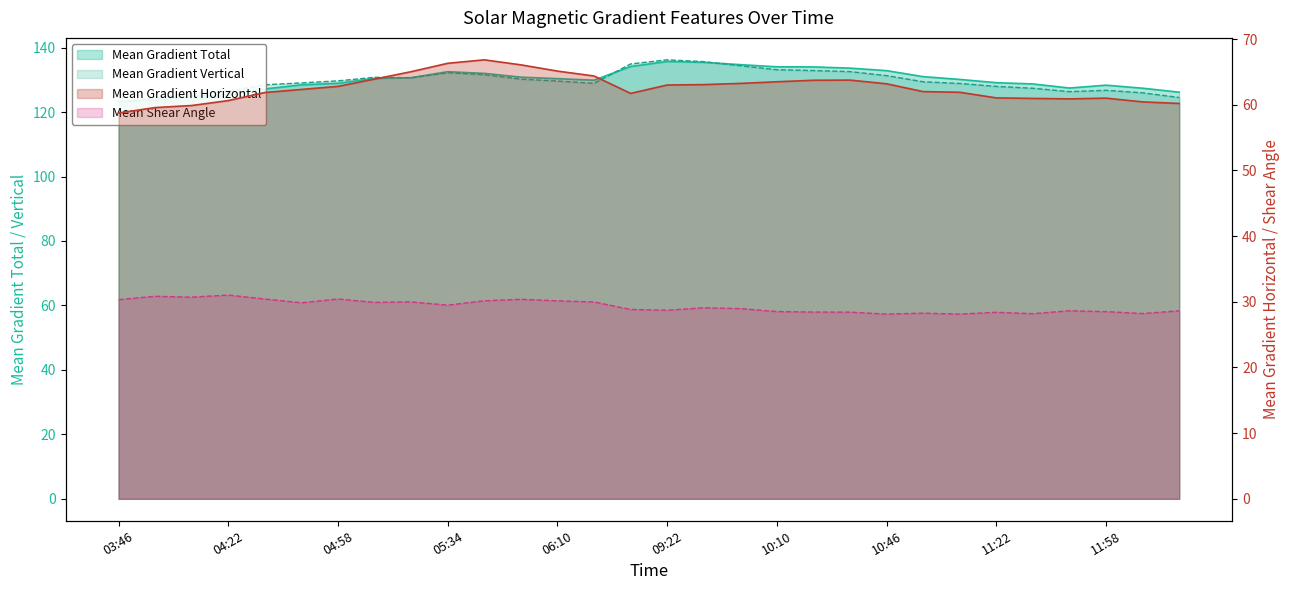

Which label corresponds to the largest value in the chart?

09:22